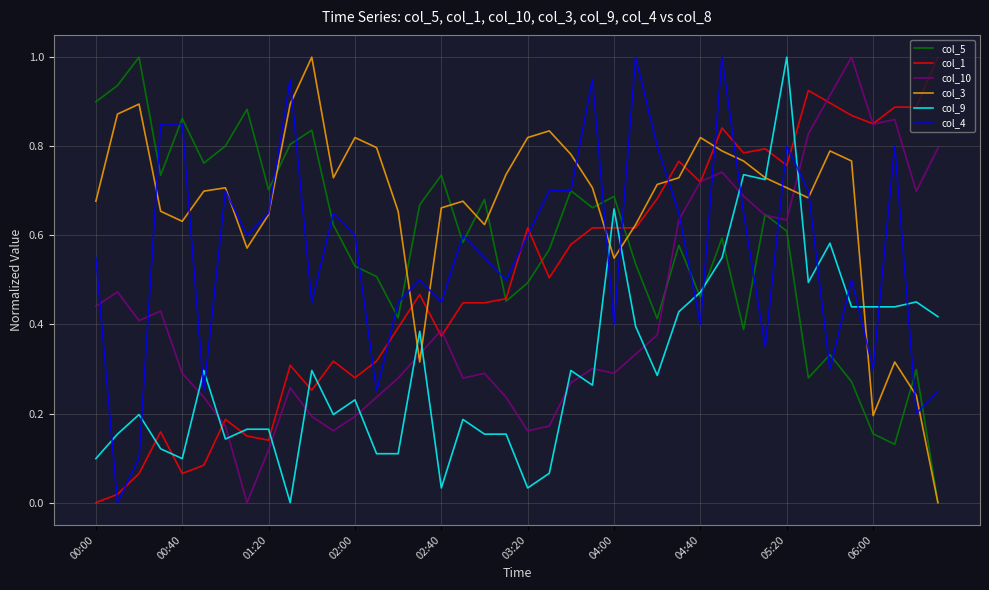

What is the maximum value shown in the chart?

1.0